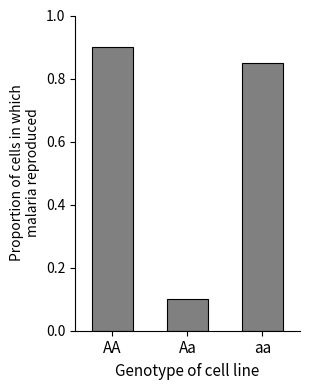

Which category has the highest value across all series?

AA